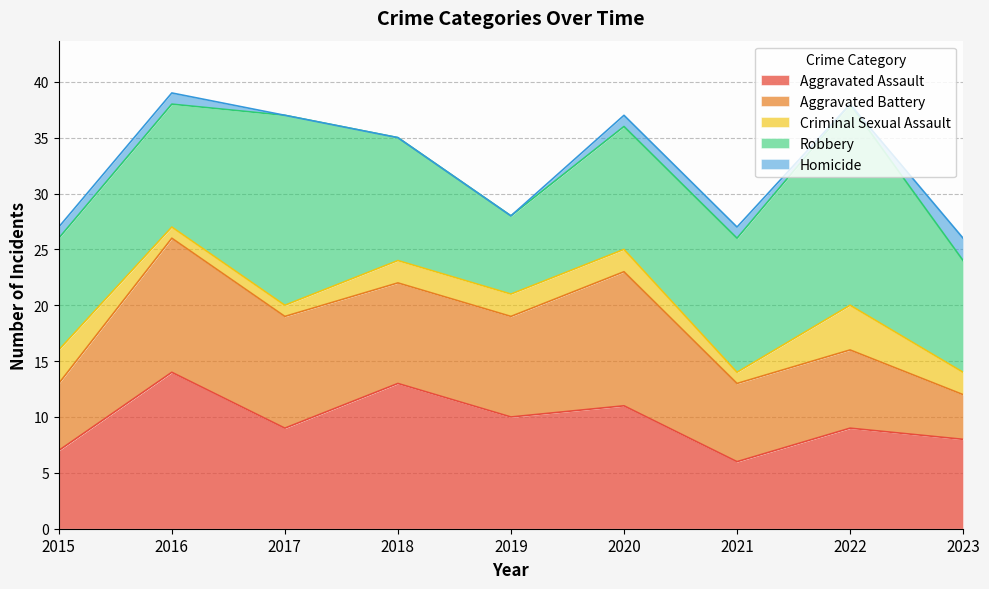

Which series has the widest spread of values?

Robbery